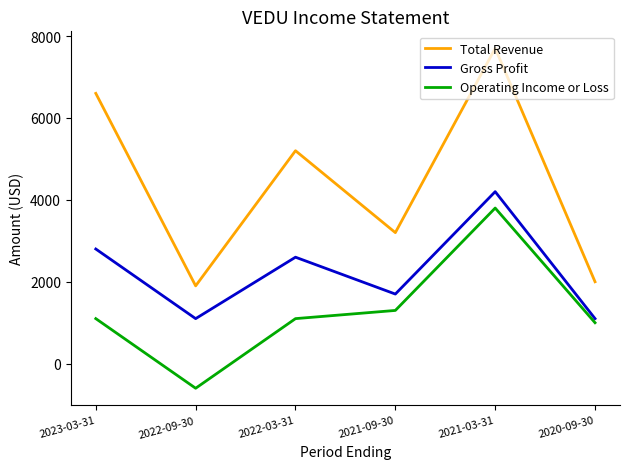

What are all the series names shown in the legend?

Total Revenue, Gross Profit, Operating Income or Loss